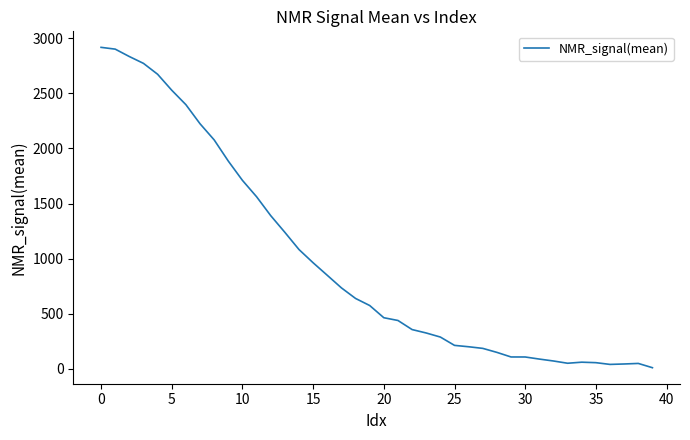

What is the difference between the maximum and minimum values?

2907.3